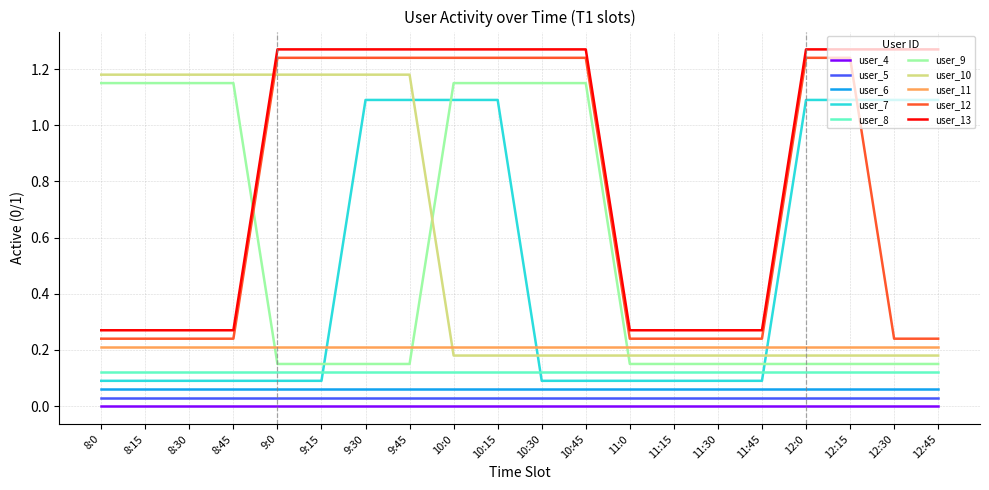

After their last crossing, which series has the higher values: user_12 or user_7?

user_7